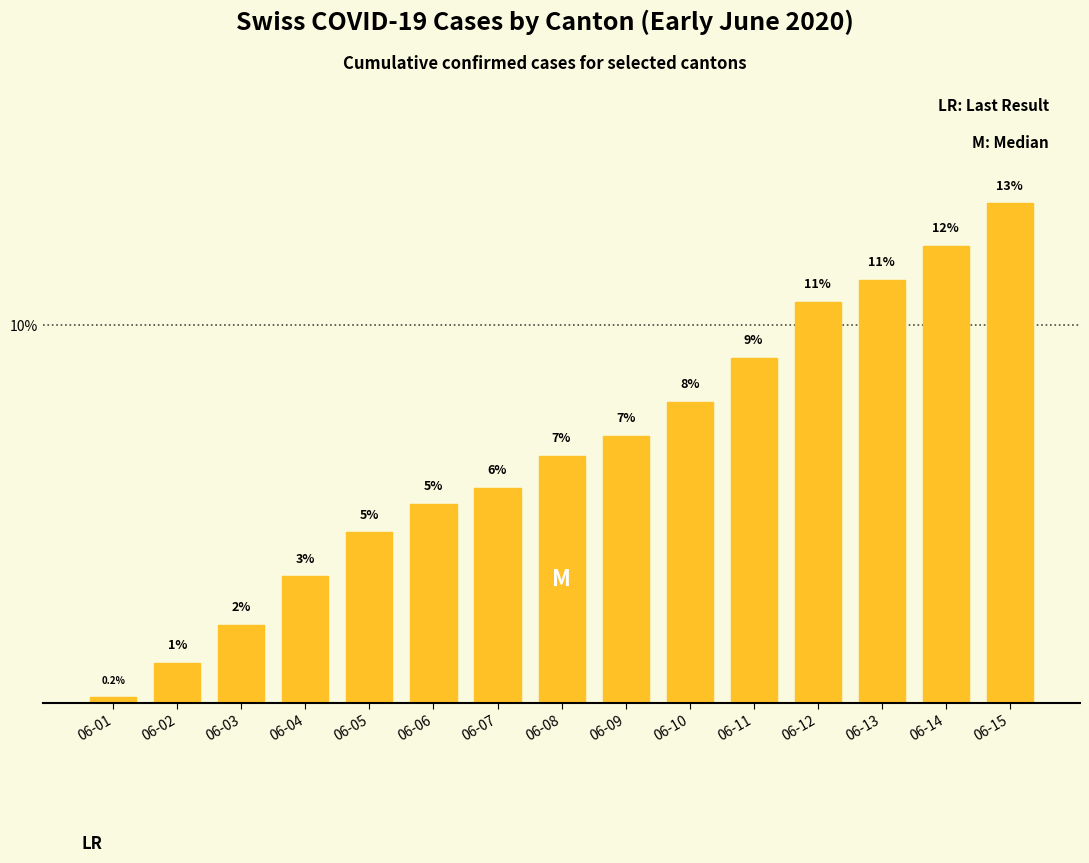

The value at 06-15 is 13.2. True or false?

True